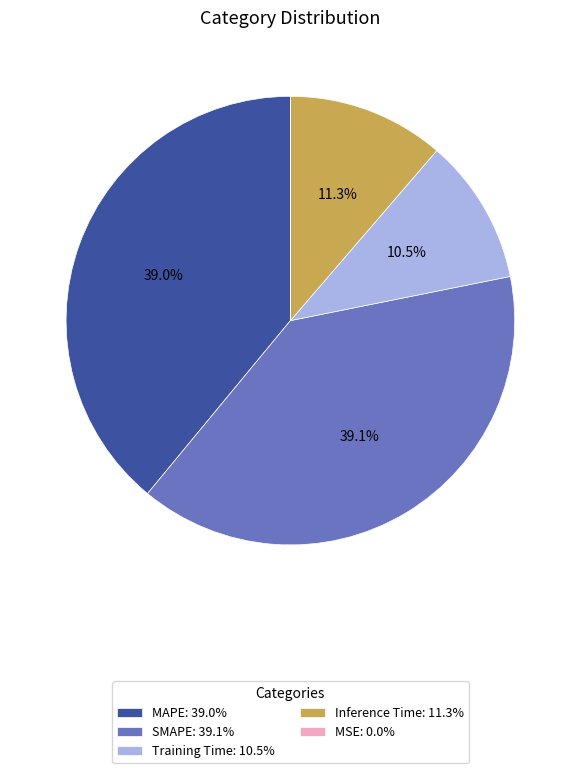

What portion of the pie excludes SMAPE: 39.1%?

60.9%